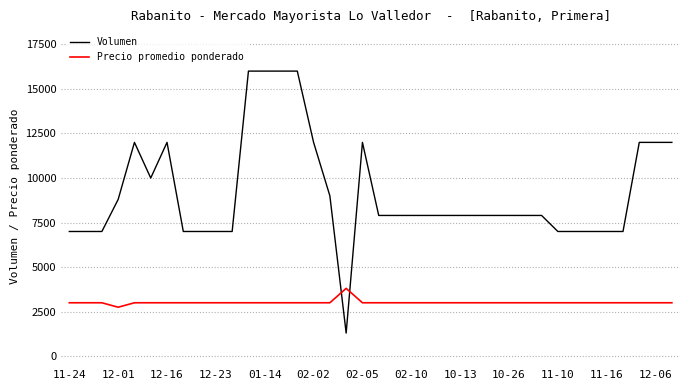

List the series in order of their overall mean, highest first.

Volumen, Precio promedio ponderado